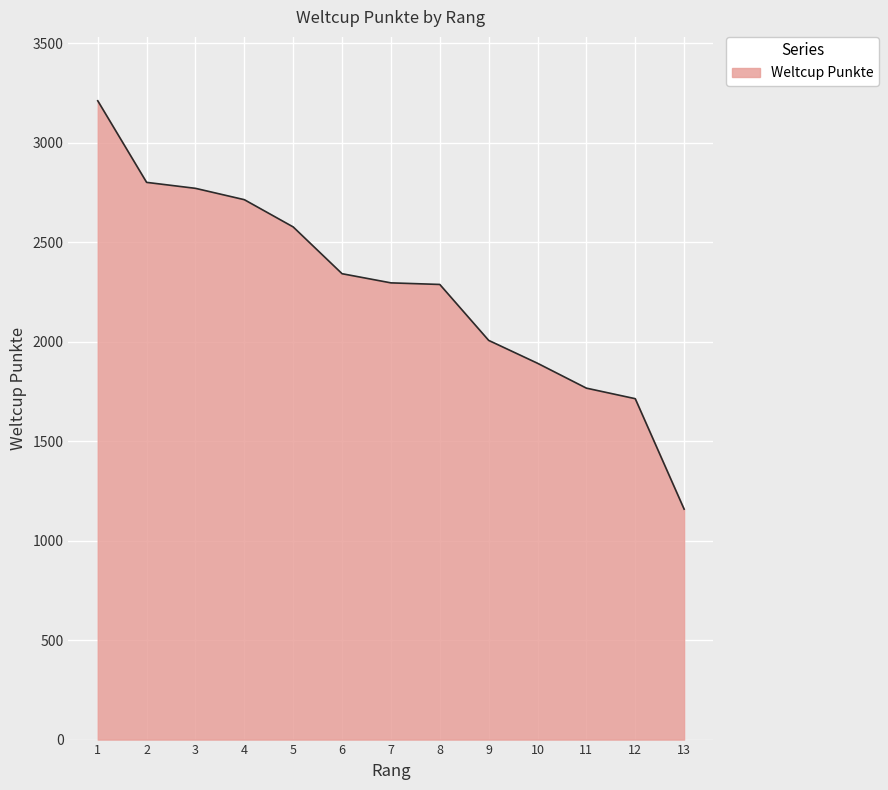

Read the value at 11.

1766